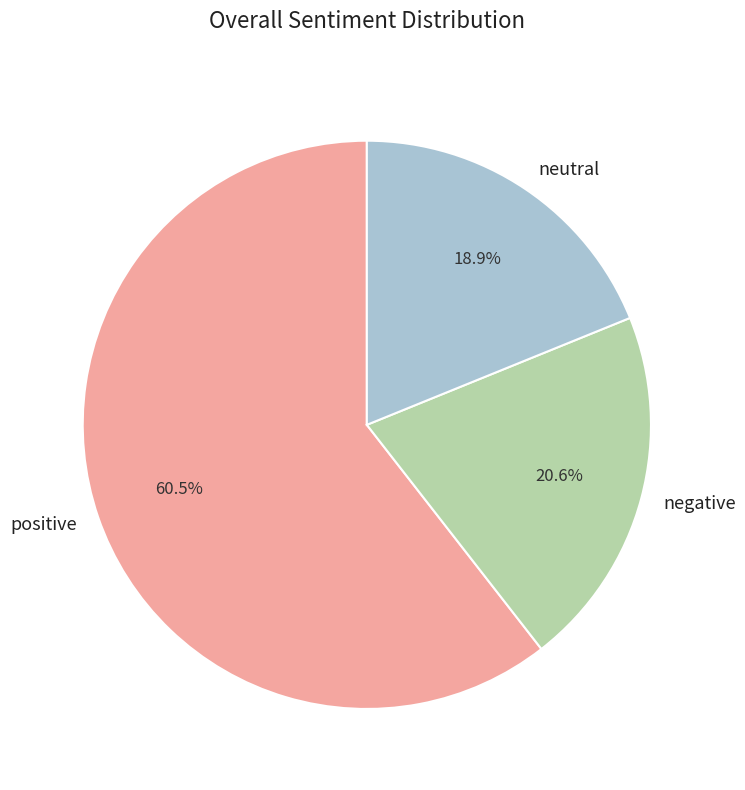

How many segments does this pie chart have?

3